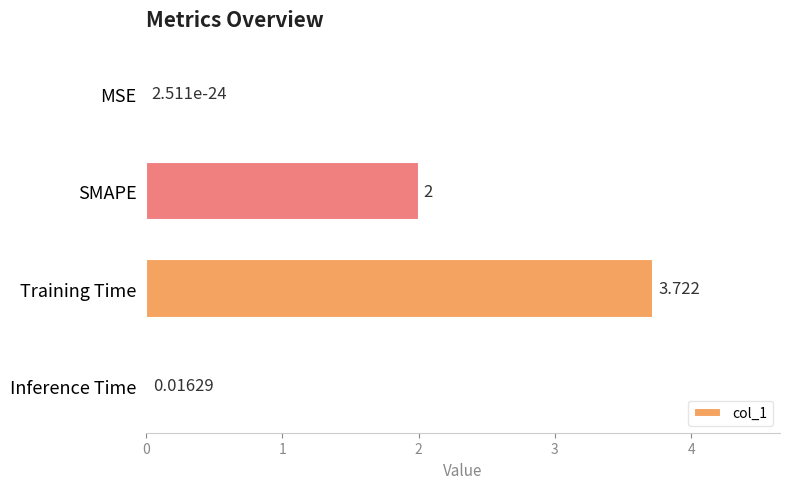

At which label is the value closest to 1?

Inference Time